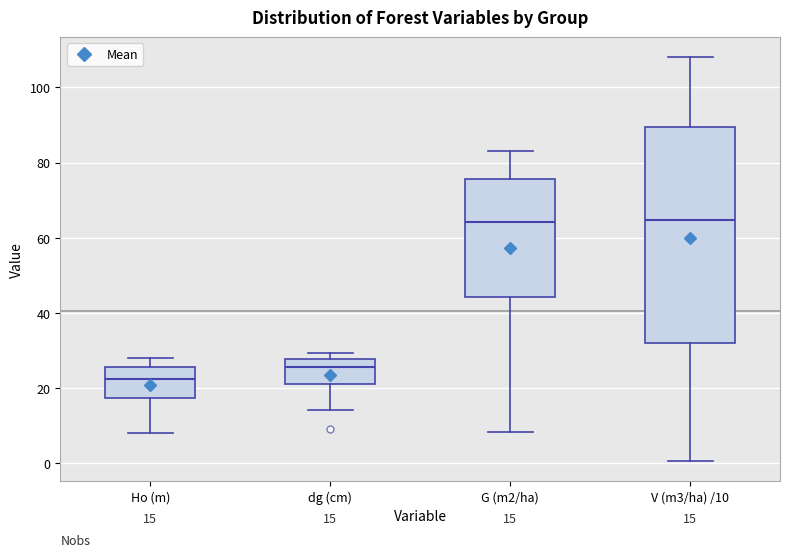

Comparing the boxes themselves (not the whiskers), which one is the tallest?

V (m3/ha) /10